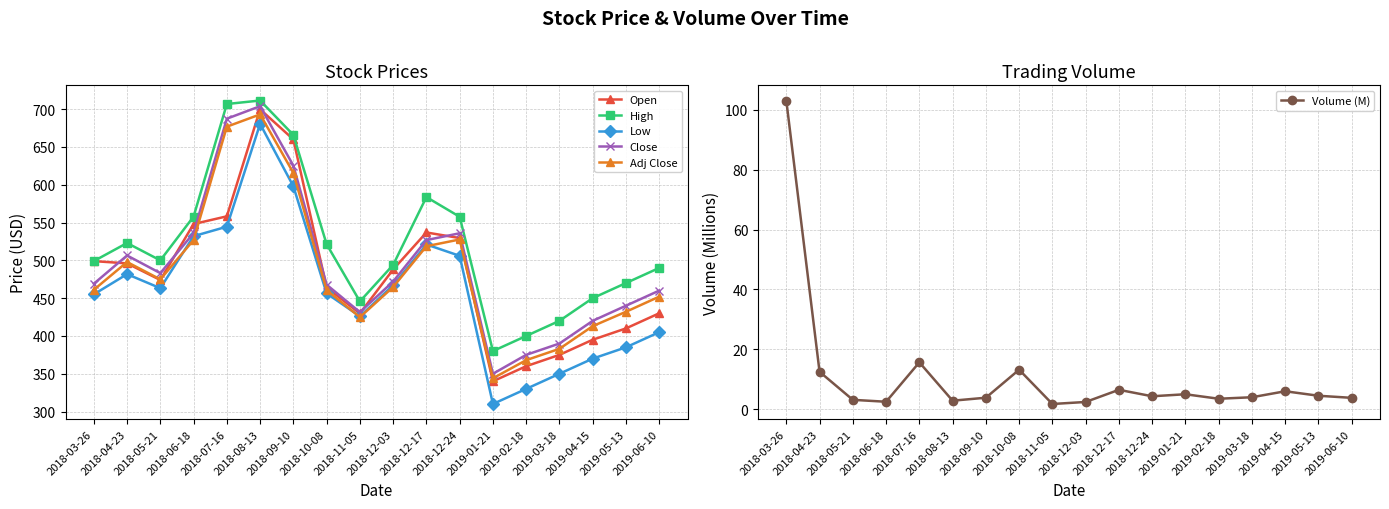

What is the lowest value of the Close series?

350.0